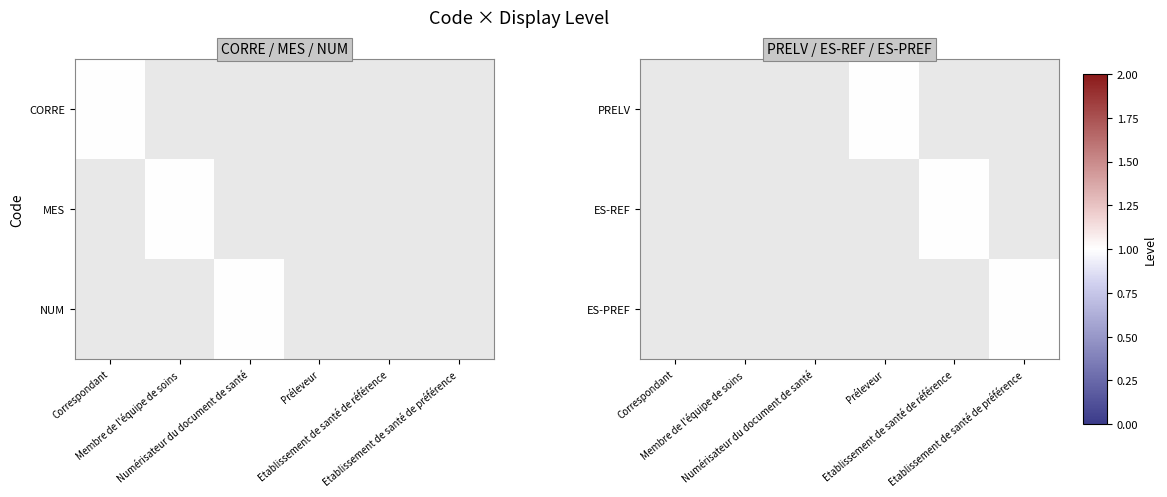

How many categories are shown in the chart?

6